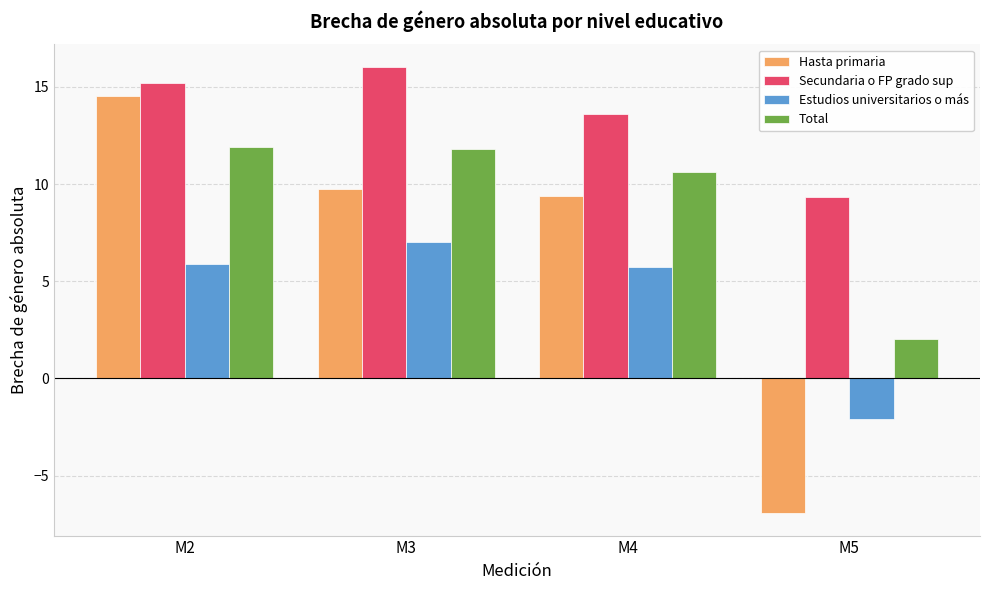

What is the difference between the second highest and minimum values in the Secundaria o FP grado sup series?

5.9